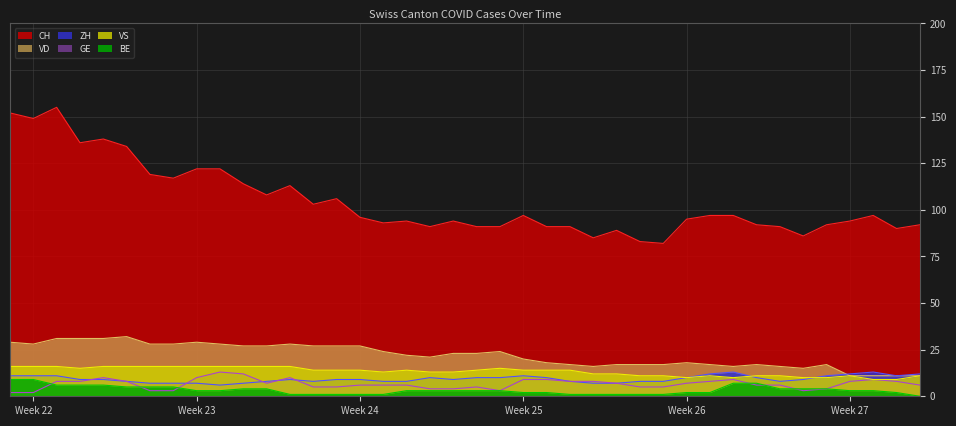

What is the average value of the ZH series?

9